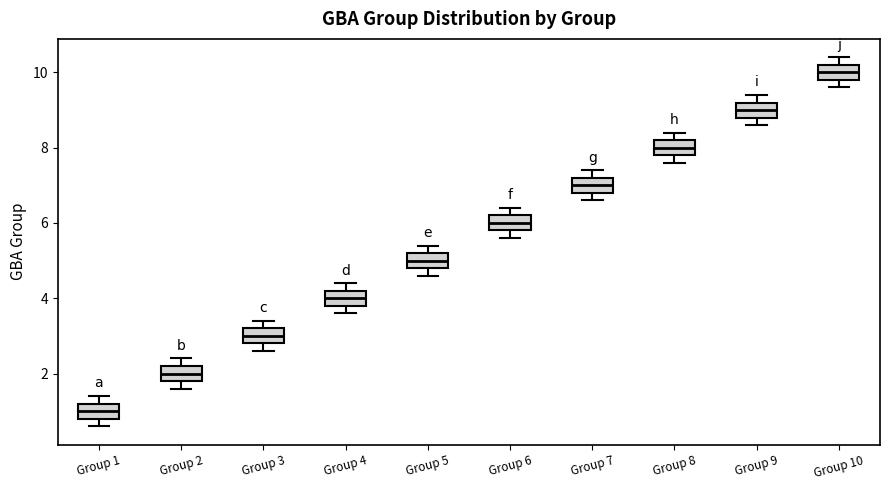

Where does the lower whisker of the box for Group 10 end on the y-axis? The values are not printed on the chart, so give them approximately, as read against the axis.

9.6